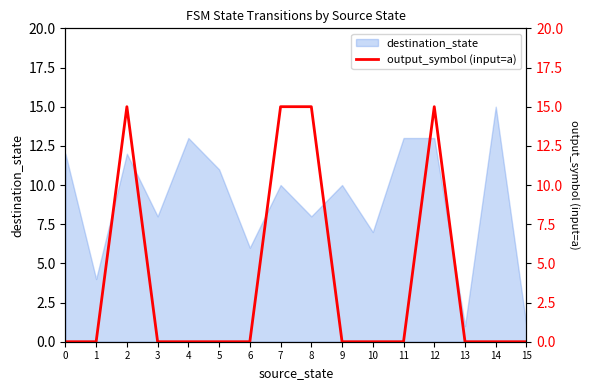

The value at 14 is 0. True or false?

True